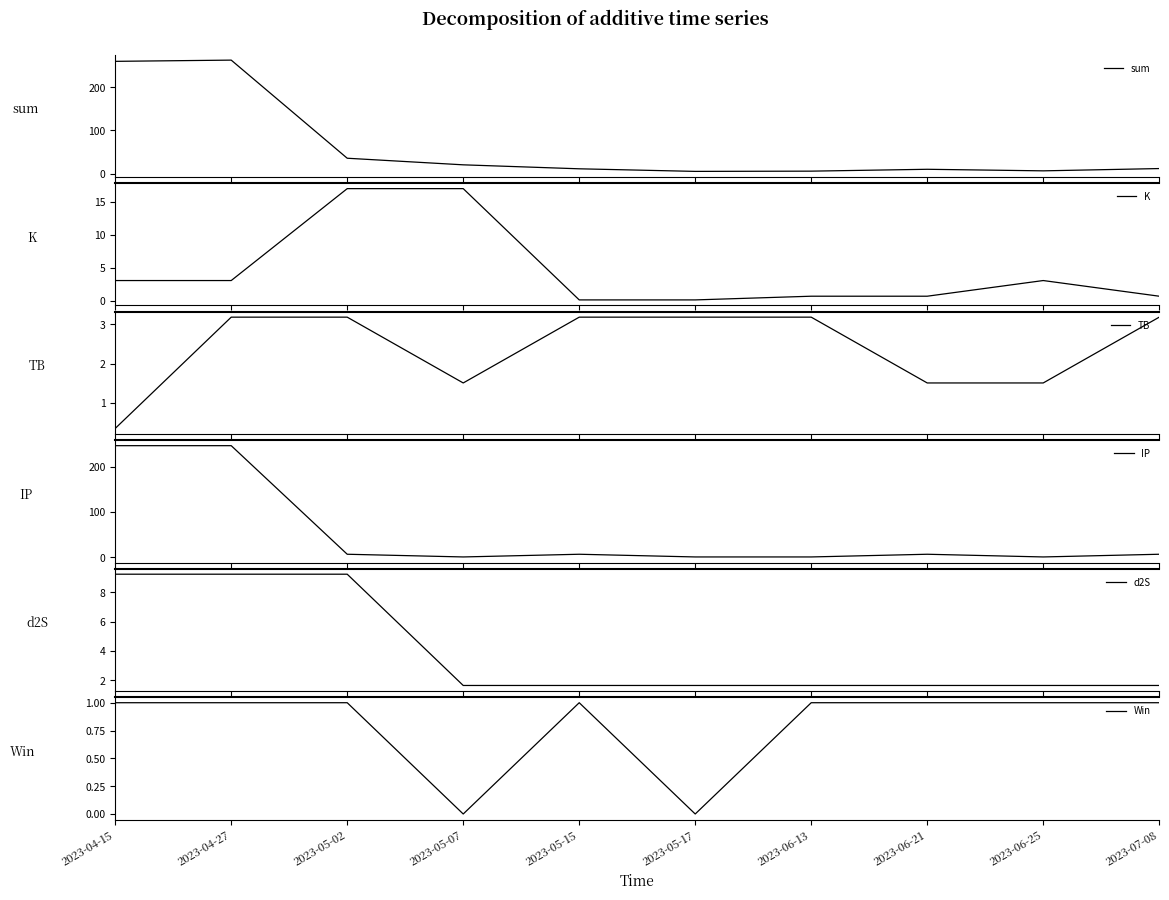

What is the total value across all series at 2023-05-17?

11.0